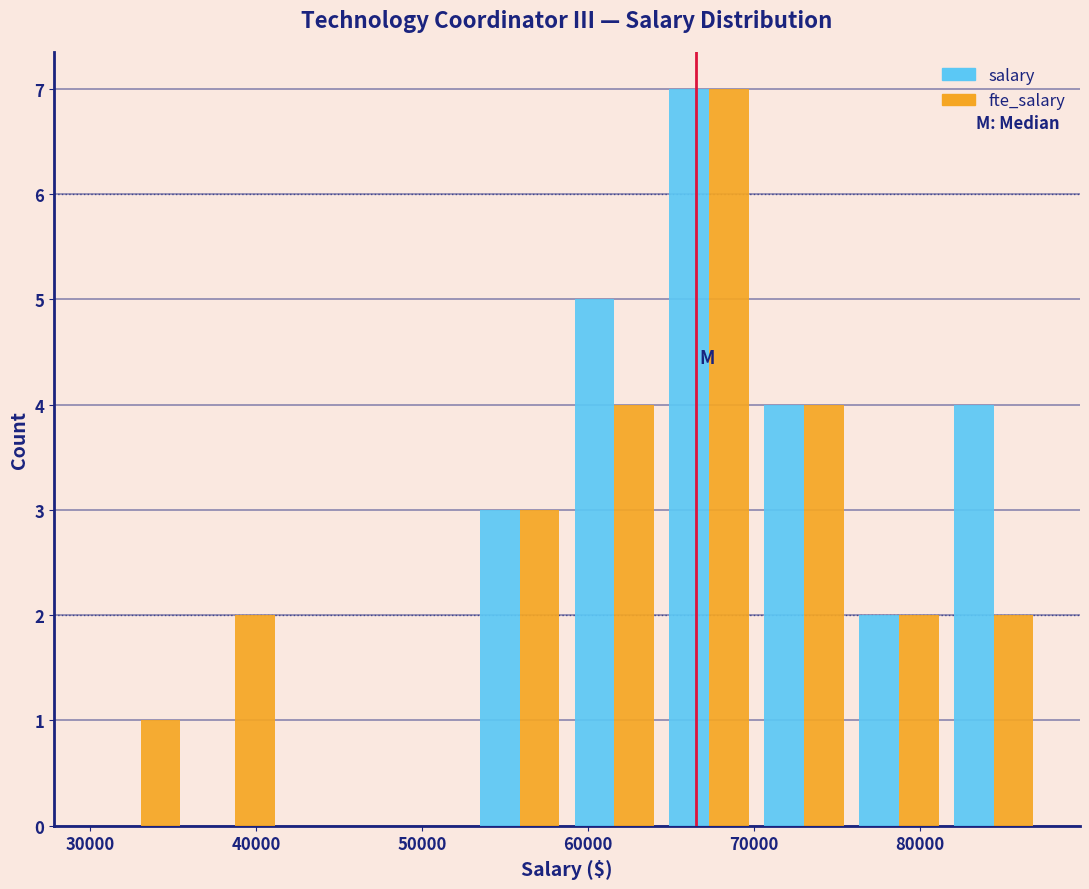

Reading left to right, list every range on the x-axis with the height of the bar of each series over it. Neither the bar edges nor the heights are printed on the chart, so give them approximately, as read against the axes.

30000 to 36000: salary=0	fte_salary=1
36000 to 42000: salary=0	fte_salary=2
42000 to 47000: salary=0	fte_salary=0
47000 to 53000: salary=0	fte_salary=0
53000 to 59000: salary=3	fte_salary=3
59000 to 64000: salary=5	fte_salary=4
64000 to 70000: salary=7	fte_salary=7
70000 to 76000: salary=4	fte_salary=4
76000 to 82000: salary=2	fte_salary=2
82000 to 87000: salary=4	fte_salary=2